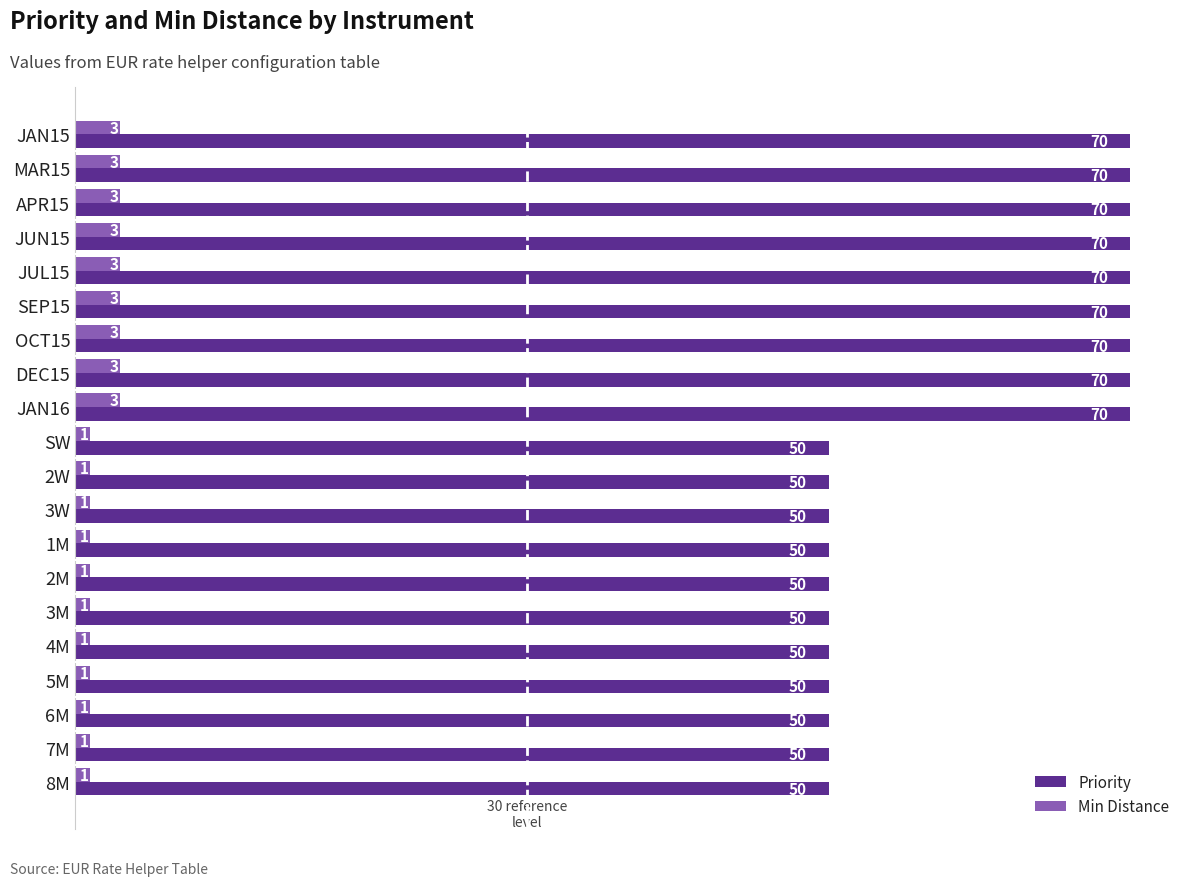

Is it true that Priority equals 70 at JAN16?

True